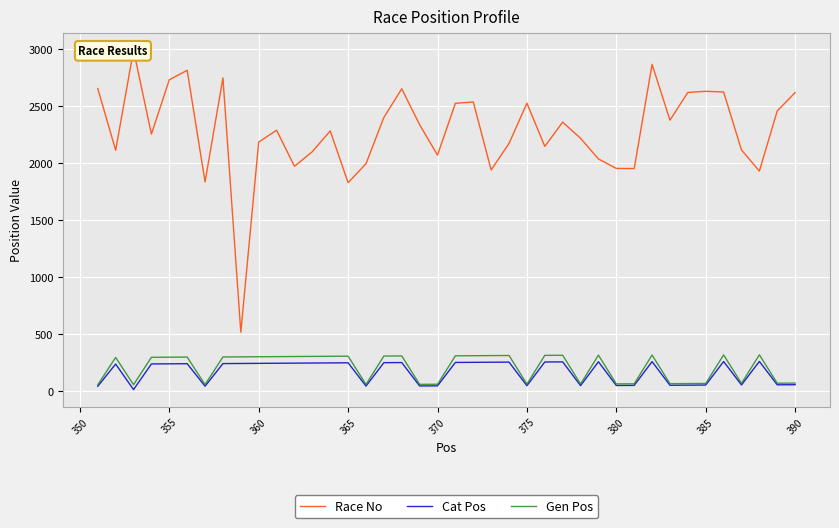

Does the chart display data point markers on the line(s)?

No